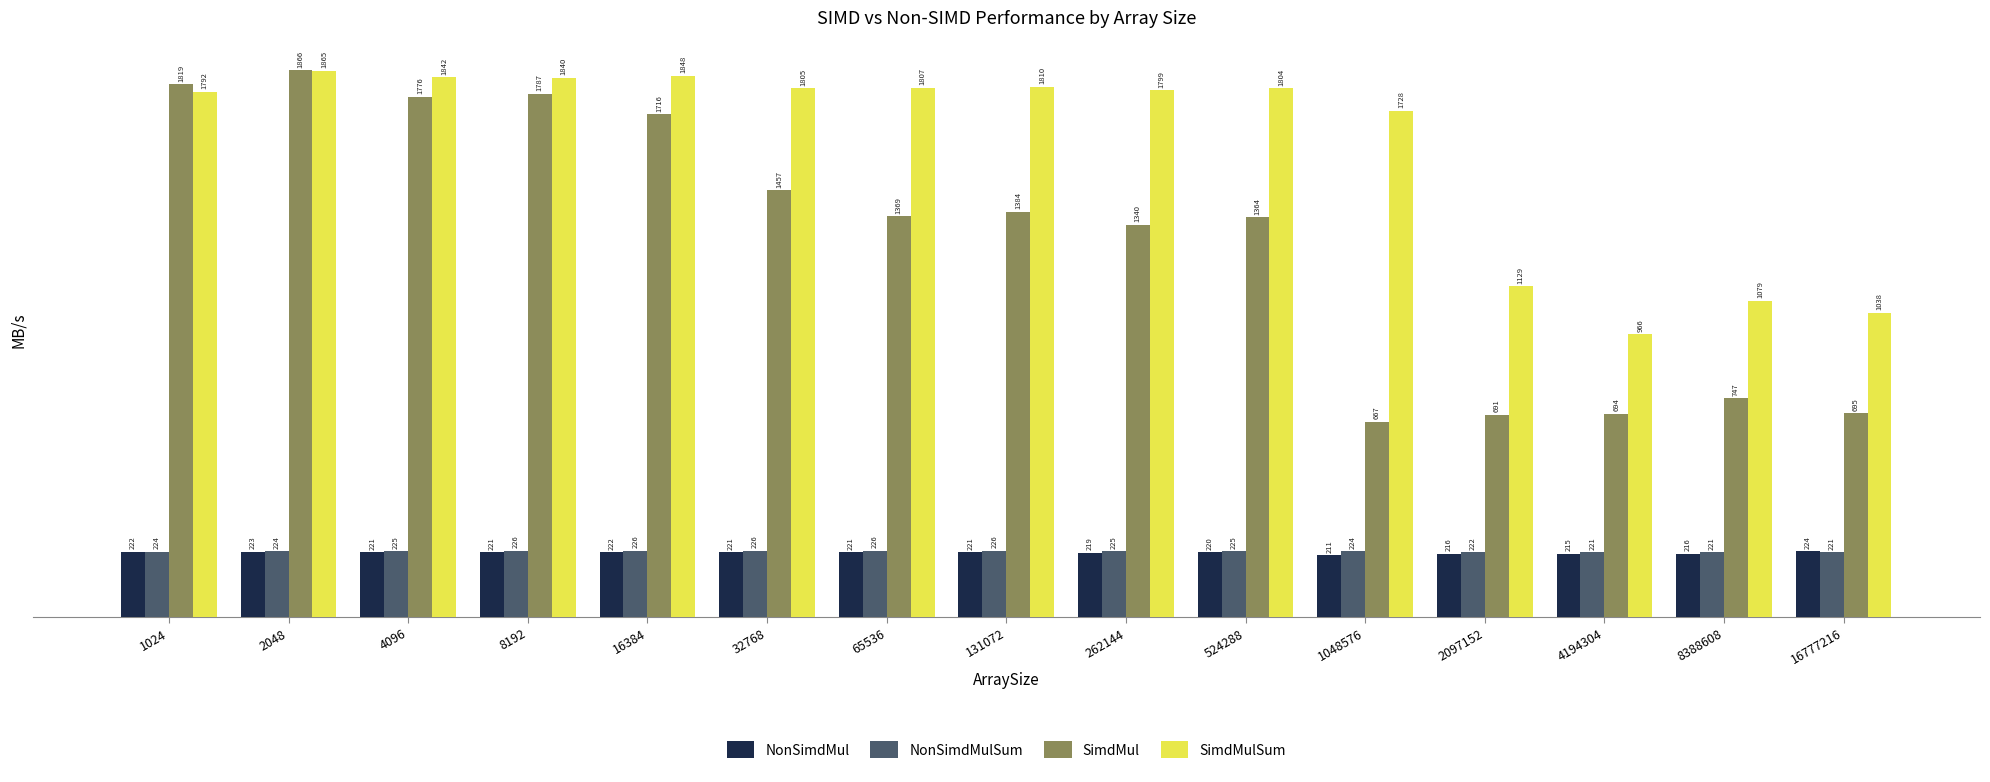

What is the maximum value shown in the chart?

1866.0